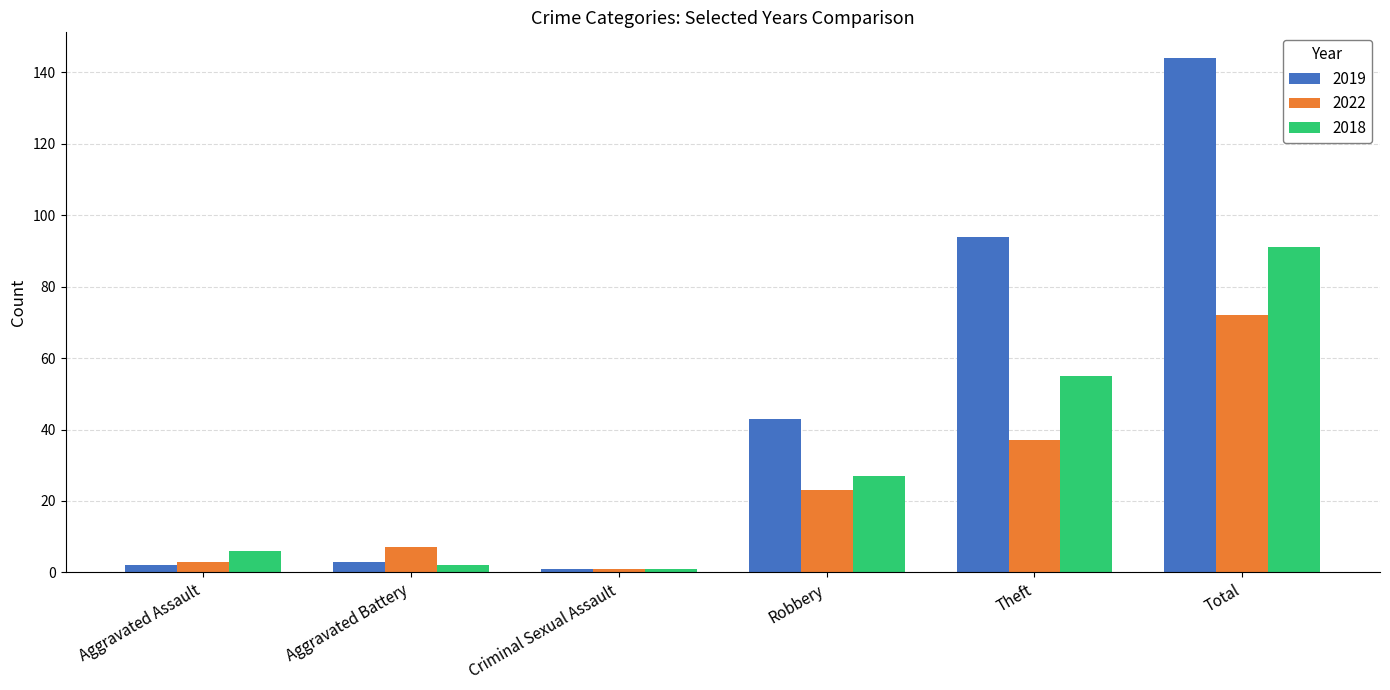

Rank the series at Theft from highest to lowest value.

2019, 2018, 2022